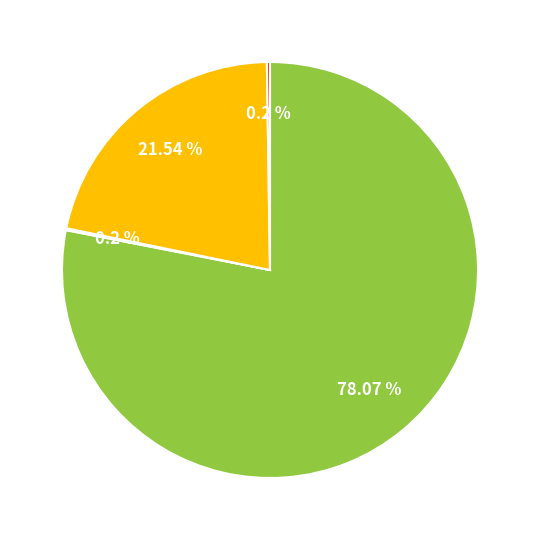

Is there a majority slice in this chart?

Yes